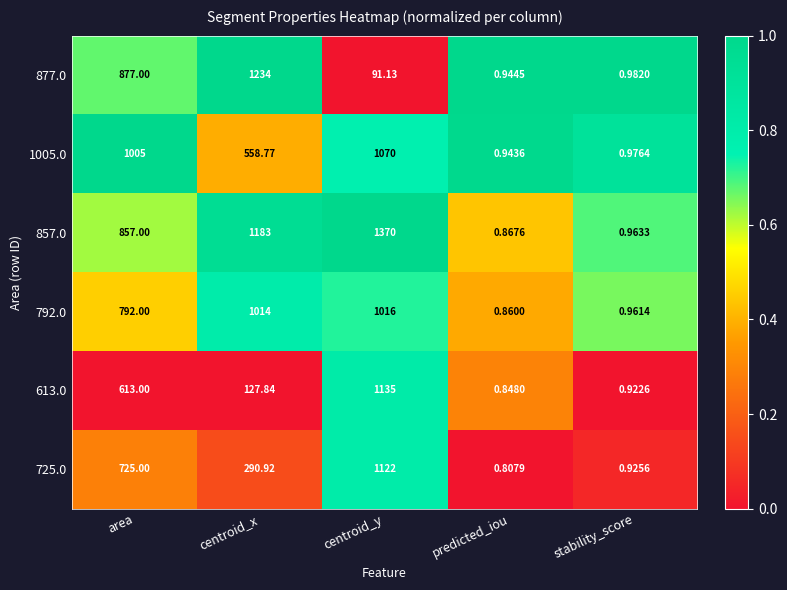

Which category has the lowest value in the 877.0 series?

predicted_iou